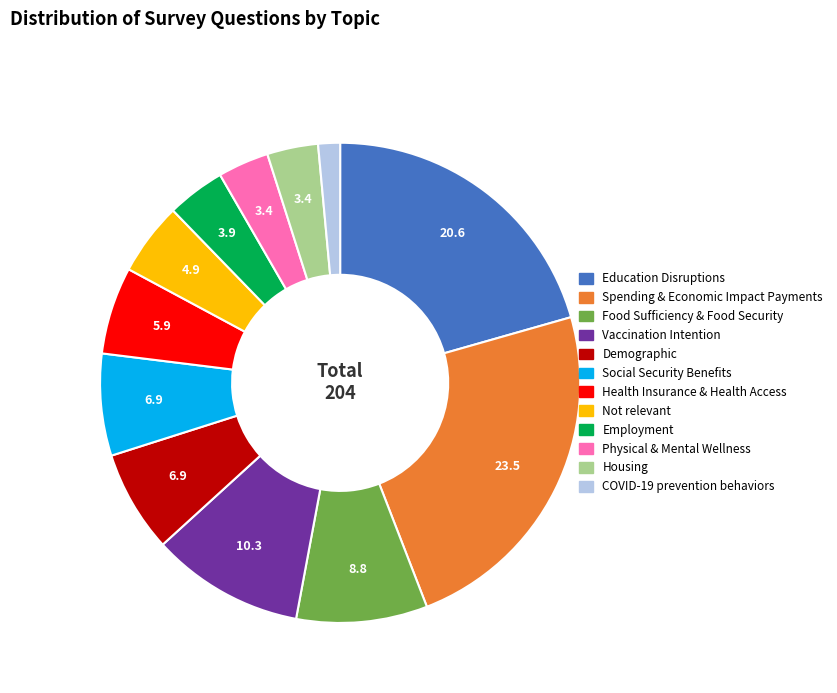

Which has a higher value, Physical & Mental Wellness or Food Sufficiency & Food Security?

Food Sufficiency & Food Security